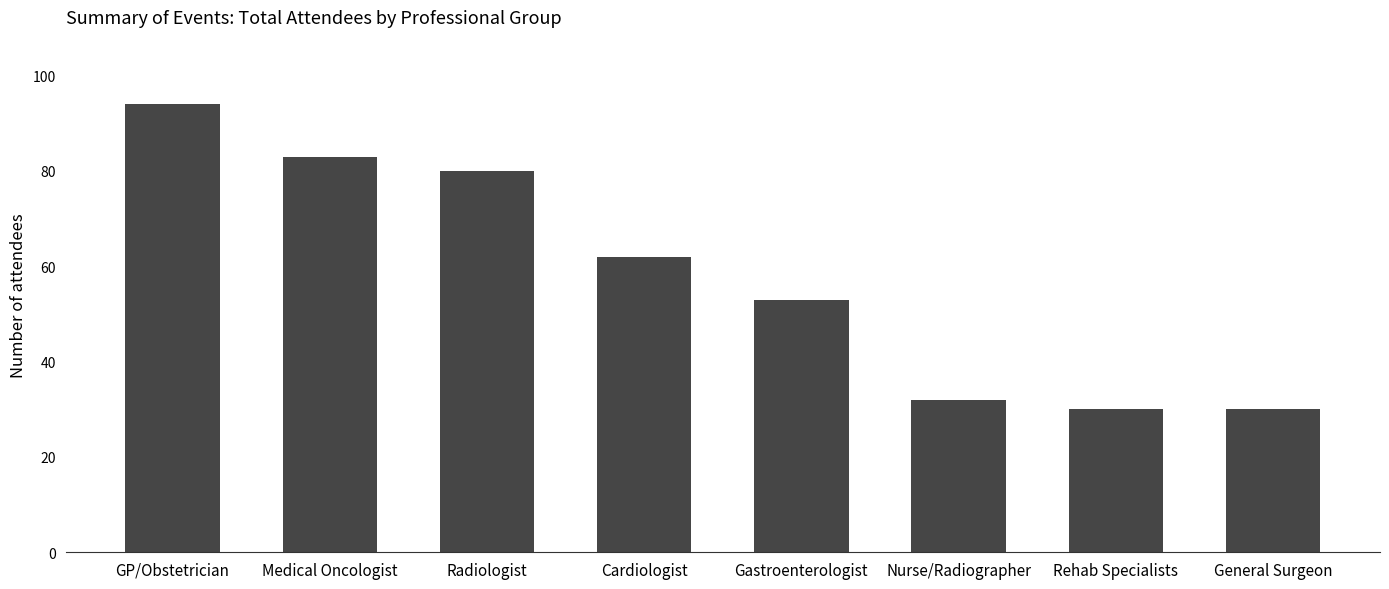

Which category has the highest value across all series?

GP/Obstetrician